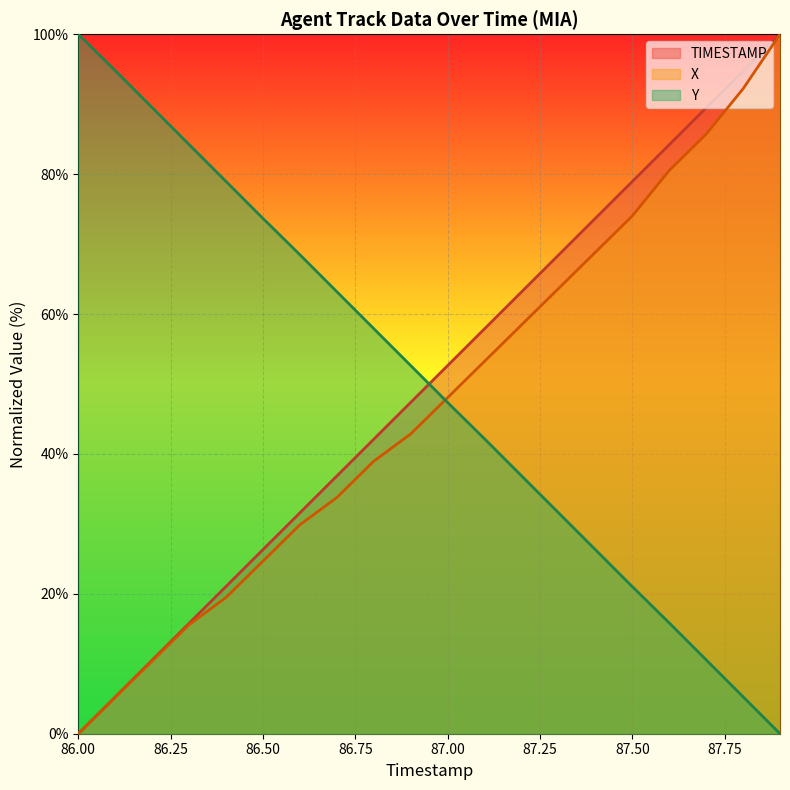

Rank the series by their maximum value, from lowest to highest.

TIMESTAMP, X, Y